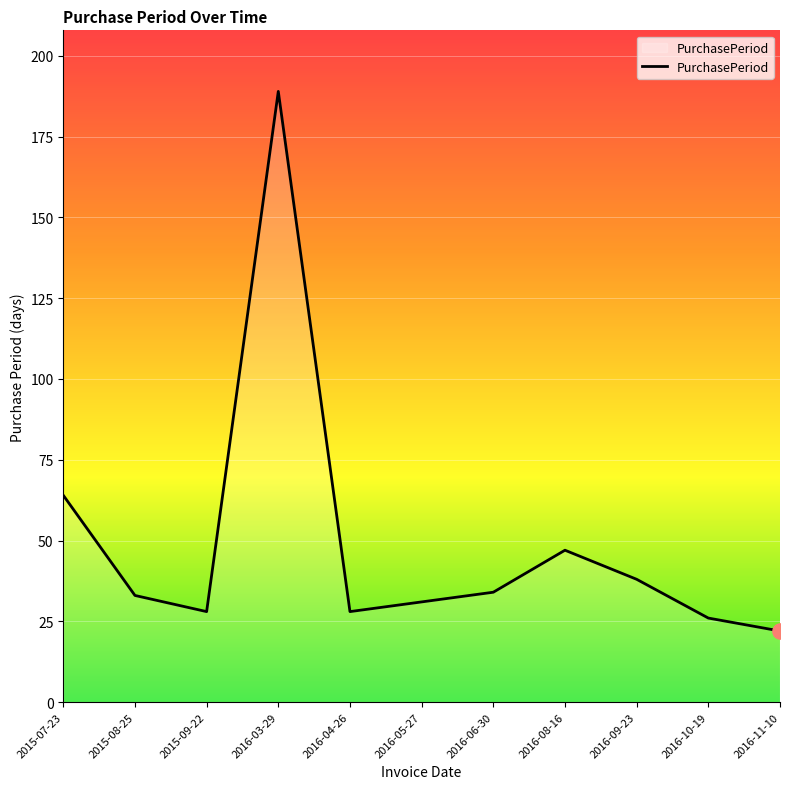

What is the change in value from 2016-05-27 to 2016-08-16?

+16